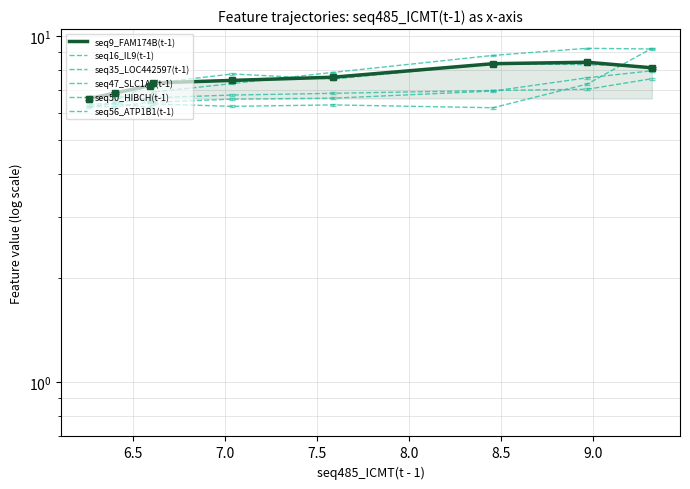

What is the minimum value for seq9_FAM174B(t-1)?

6.6